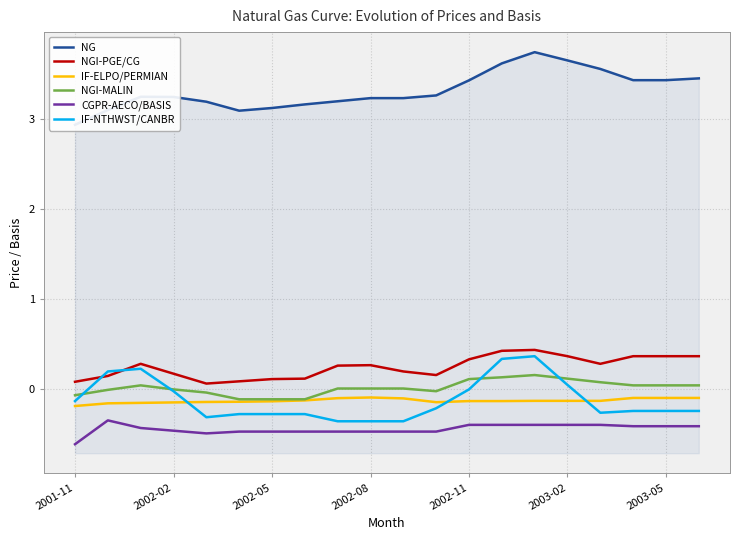

The NGI-PGE/CG series shows 0.0 at 2002-02. True or false?

False